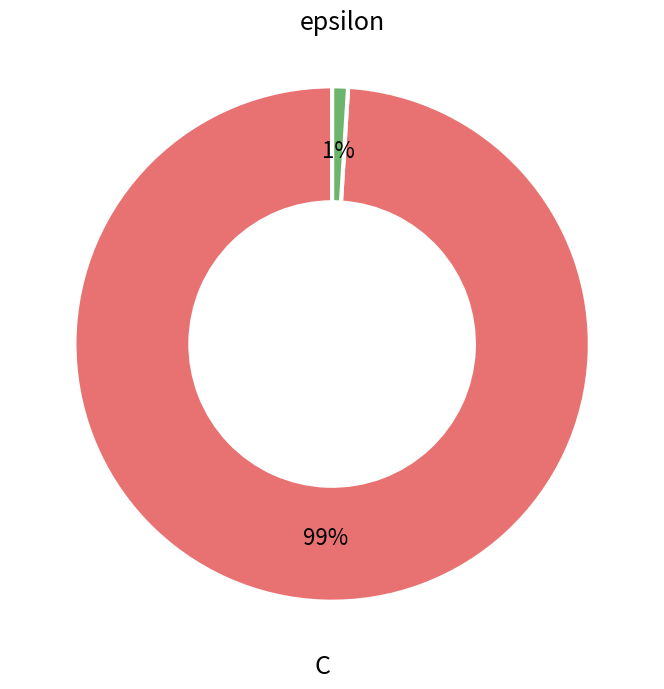

To the nearest percent, what portion does epsilon represent?

1%